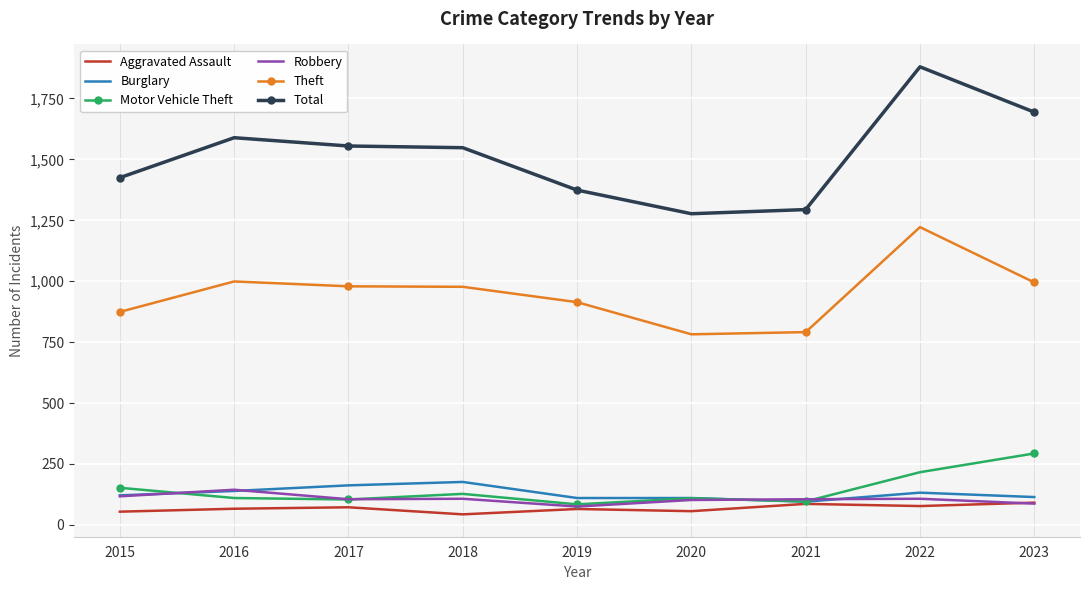

What are all the series names shown in the legend?

Aggravated Assault, Burglary, Motor Vehicle Theft, Robbery, Theft, Total